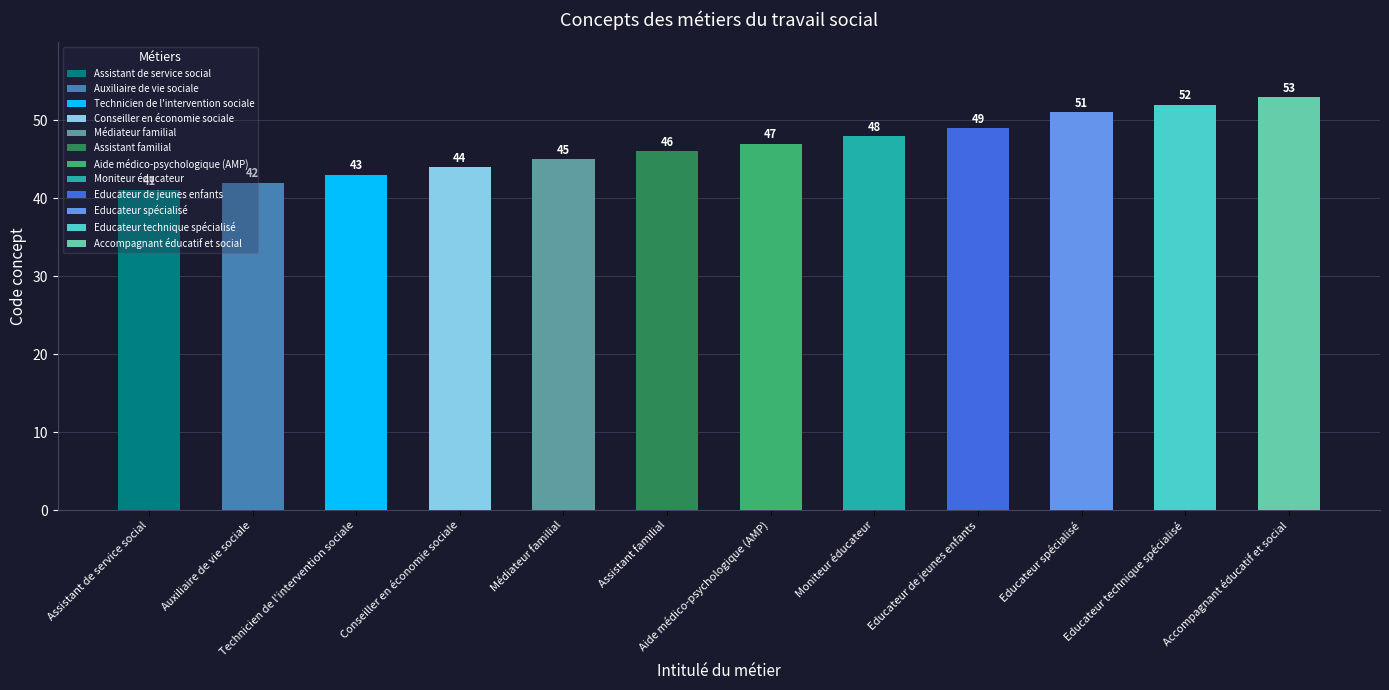

Between Moniteur éducateur and Assistant de service social, which is larger?

Moniteur éducateur